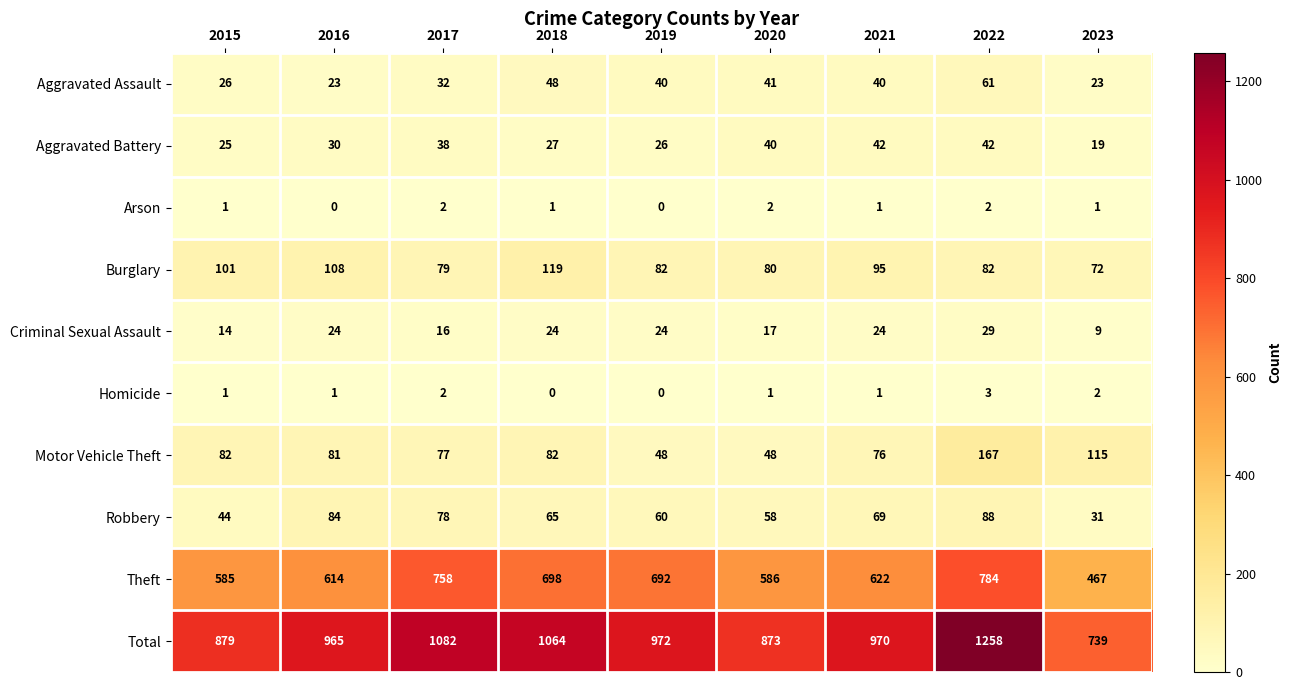

What is the sum of all Theft values?

5806